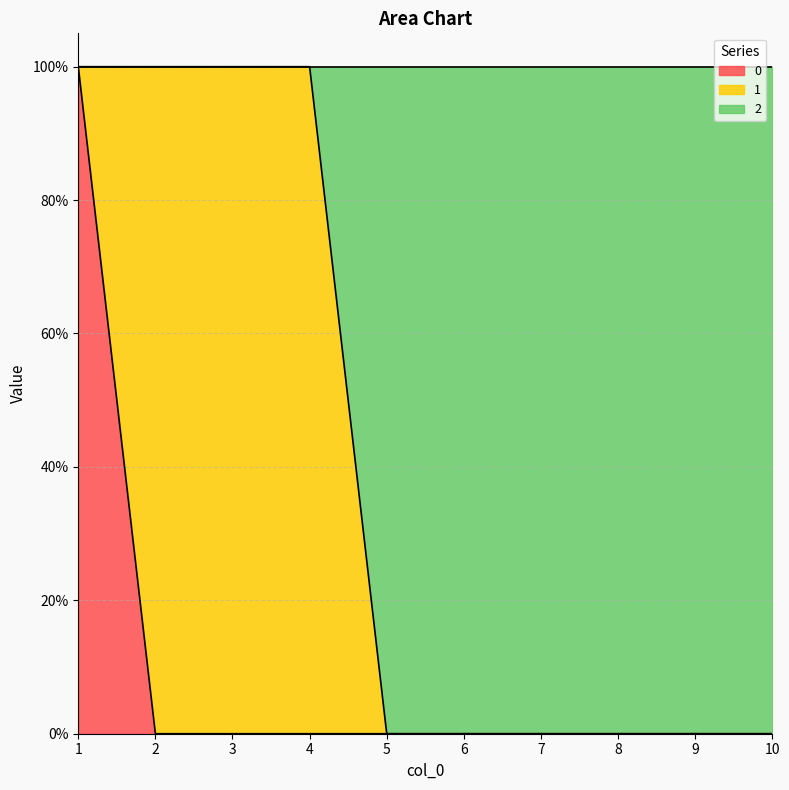

True or false: 2 has more than 2 points higher than both neighbors.

False